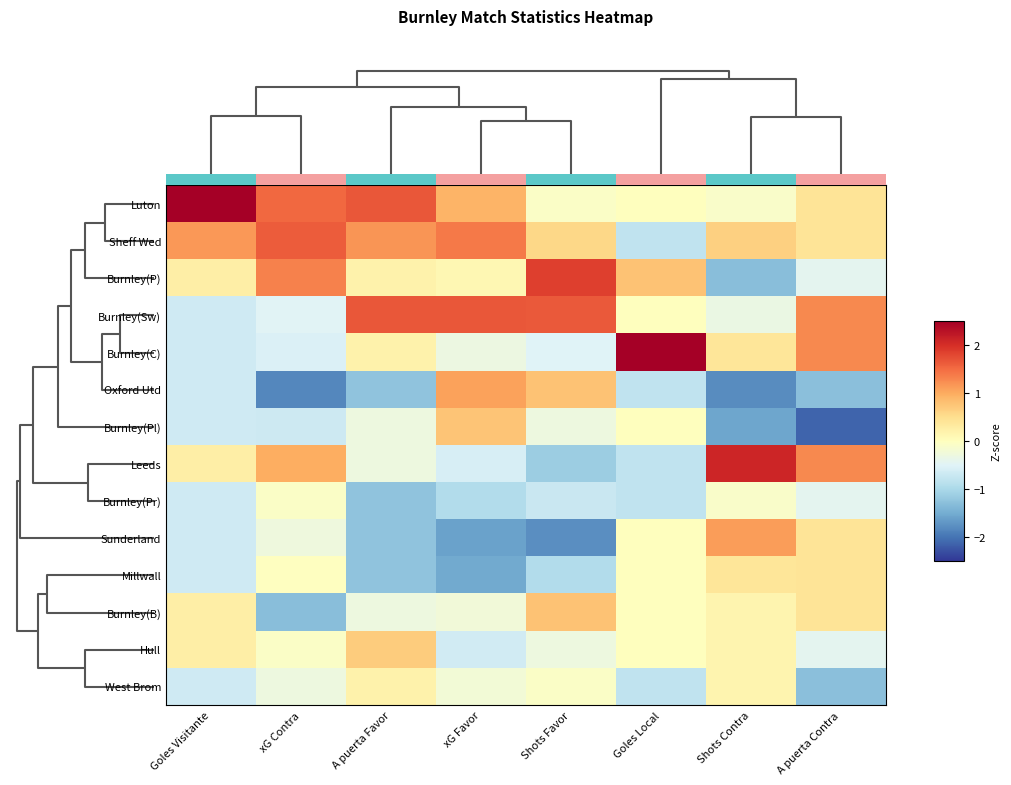

Reading right to left, list all the values displayed in this chart.

Luton: A puerta Contra=0.4	Shots Contra=-0.1	Goles Local=0.0	Shots Favor=-0.1	xG Favor=0.9	A puerta Favor=1.7	xG Contra=1.5	Goles Visitante=3.0
Sheff Wed: A puerta Contra=0.4	Shots Contra=0.6	Goles Local=-0.8	Shots Favor=0.6	xG Favor=1.4	A puerta Favor=1.2	xG Contra=1.6	Goles Visitante=1.2
Burnley(P): A puerta Contra=-0.4	Shots Contra=-1.3	Goles Local=0.8	Shots Favor=1.9	xG Favor=0.1	A puerta Favor=0.2	xG Contra=1.3	Goles Visitante=0.3
Burnley(Sw): A puerta Contra=1.3	Shots Contra=-0.3	Goles Local=0.0	Shots Favor=1.7	xG Favor=1.7	A puerta Favor=1.7	xG Contra=-0.5	Goles Visitante=-0.7
Burnley(C): A puerta Contra=1.3	Shots Contra=0.4	Goles Local=3.2	Shots Favor=-0.5	xG Favor=-0.3	A puerta Favor=0.2	xG Contra=-0.5	Goles Visitante=-0.7
Oxford Utd: A puerta Contra=-1.3	Shots Contra=-1.8	Goles Local=-0.8	Shots Favor=0.8	xG Favor=1.1	A puerta Favor=-1.2	xG Contra=-1.8	Goles Visitante=-0.7
Burnley(Pl): A puerta Contra=-2.1	Shots Contra=-1.6	Goles Local=0.0	Shots Favor=-0.3	xG Favor=0.8	A puerta Favor=-0.3	xG Contra=-0.7	Goles Visitante=-0.7
Leeds: A puerta Contra=1.3	Shots Contra=2.1	Goles Local=-0.8	Shots Favor=-1.1	xG Favor=-0.6	A puerta Favor=-0.3	xG Contra=1.0	Goles Visitante=0.3
Burnley(Pr): A puerta Contra=-0.4	Shots Contra=-0.1	Goles Local=-0.8	Shots Favor=-0.7	xG Favor=-0.9	A puerta Favor=-1.2	xG Contra=-0.1	Goles Visitante=-0.7
Sunderland: A puerta Contra=0.4	Shots Contra=1.1	Goles Local=0.0	Shots Favor=-1.8	xG Favor=-1.6	A puerta Favor=-1.2	xG Contra=-0.3	Goles Visitante=-0.7
Millwall: A puerta Contra=0.4	Shots Contra=0.4	Goles Local=0.0	Shots Favor=-0.9	xG Favor=-1.5	A puerta Favor=-1.2	xG Contra=-0.0	Goles Visitante=-0.7
Burnley(B): A puerta Contra=0.4	Shots Contra=0.2	Goles Local=0.0	Shots Favor=0.8	xG Favor=-0.2	A puerta Favor=-0.3	xG Contra=-1.3	Goles Visitante=0.3
Hull: A puerta Contra=-0.4	Shots Contra=0.2	Goles Local=0.0	Shots Favor=-0.3	xG Favor=-0.6	A puerta Favor=0.7	xG Contra=-0.1	Goles Visitante=0.3
West Brom: A puerta Contra=-1.3	Shots Contra=0.2	Goles Local=-0.8	Shots Favor=-0.1	xG Favor=-0.2	A puerta Favor=0.2	xG Contra=-0.3	Goles Visitante=-0.7